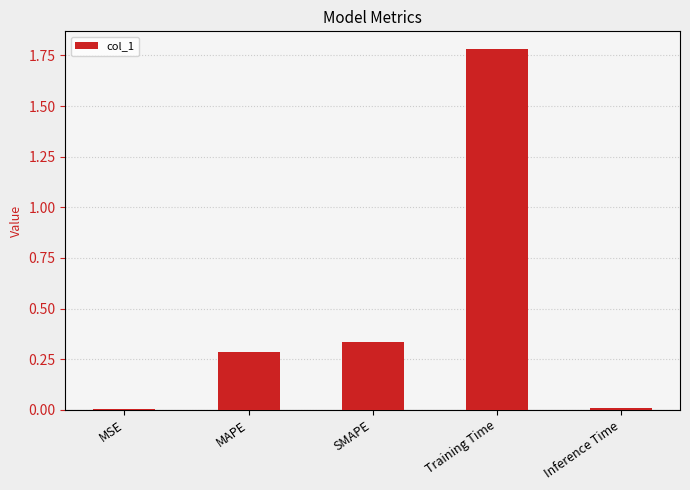

Which label corresponds to the largest value in the chart?

Training Time